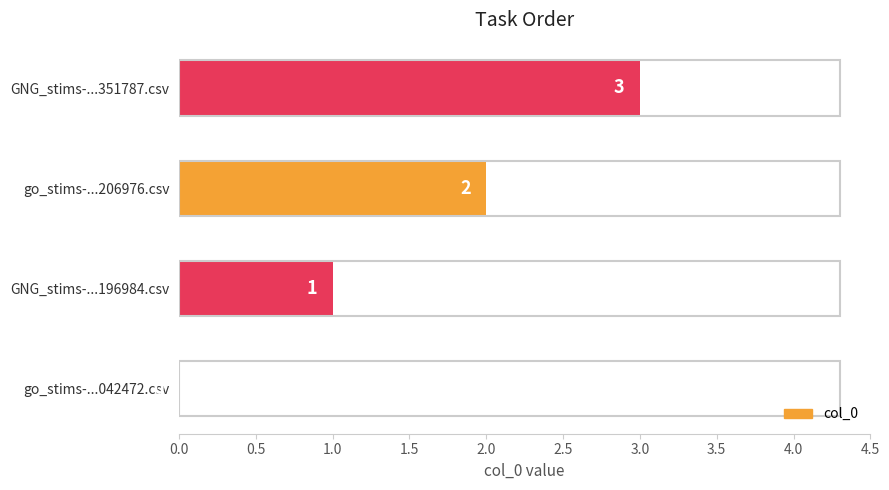

What is the sum of the values at GNG_stims-...351787.csv and go_stims-...042472.csv?

3